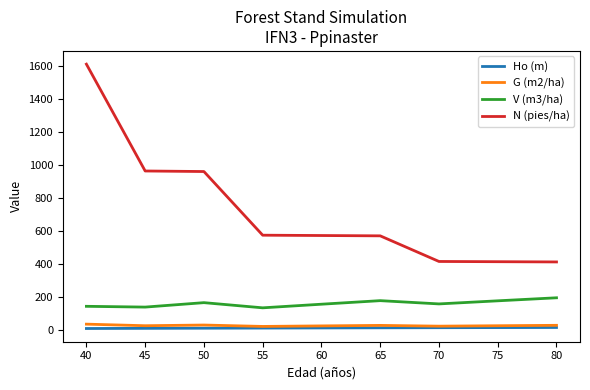

Which series changed the most between 50 and 55?

N (pies/ha)